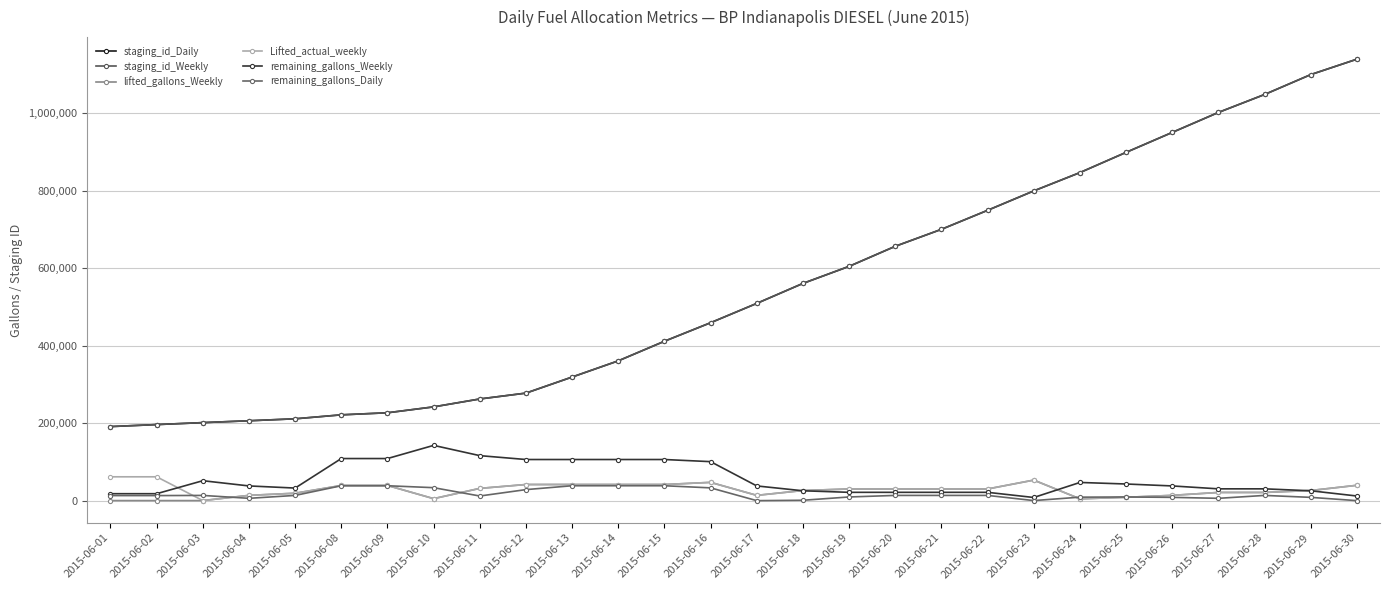

List the series in order of their peak value, lowest first.

remaining_gallons_Daily, lifted_gallons_Weekly, Lifted_actual_weekly, remaining_gallons_Weekly, staging_id_Daily, staging_id_Weekly